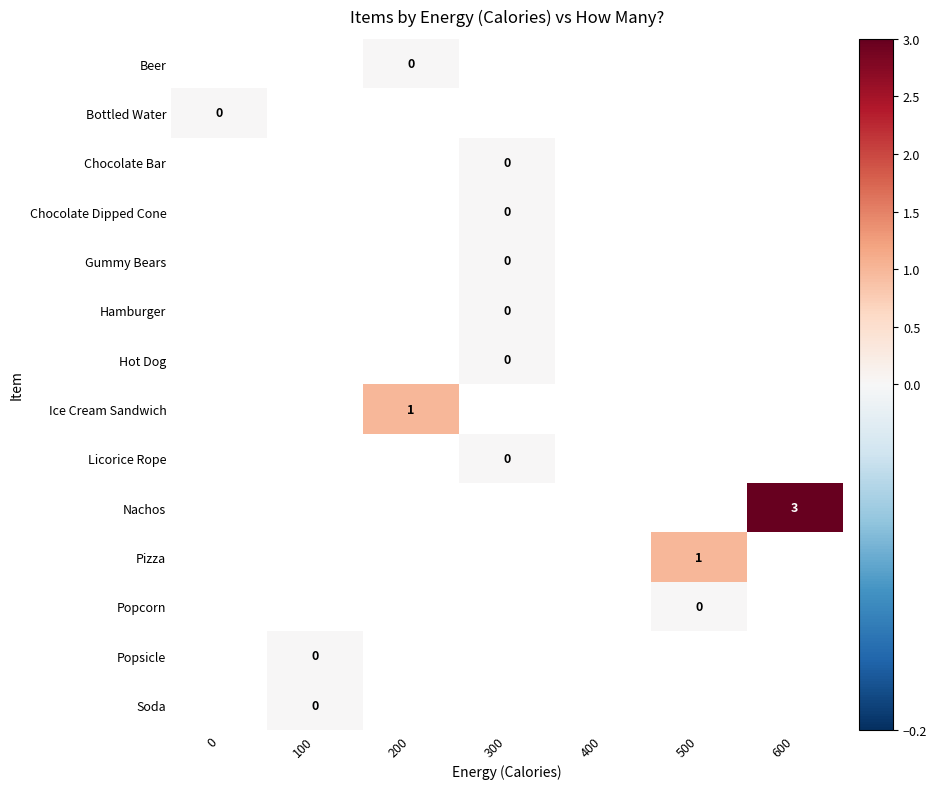

Count the number of data series in this chart.

14